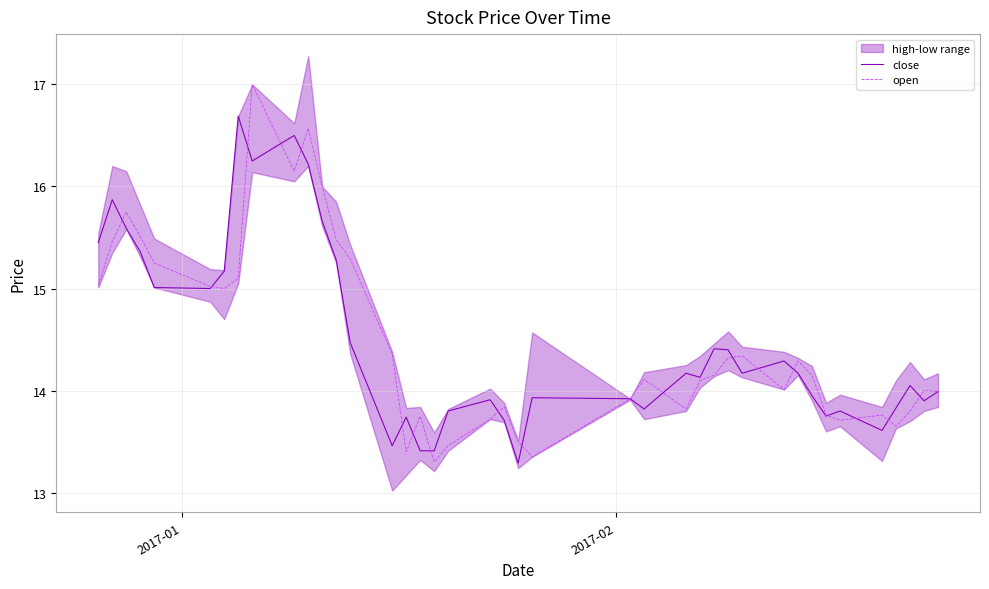

True or false: close and open intersect in this chart.

True